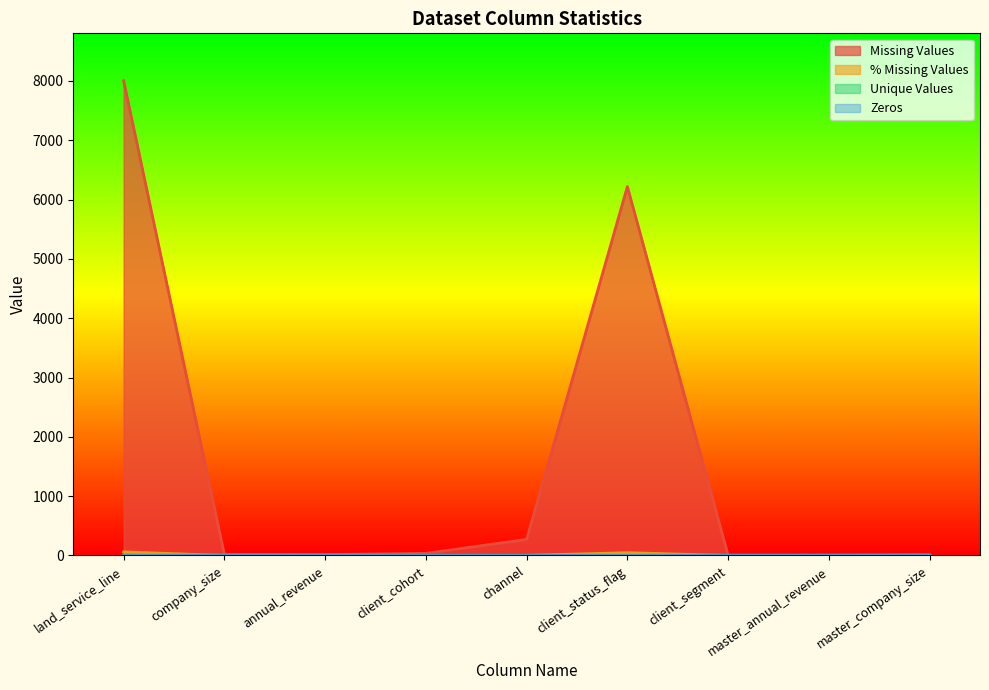

Between land_service_line and client_status_flag, which is larger?

land_service_line